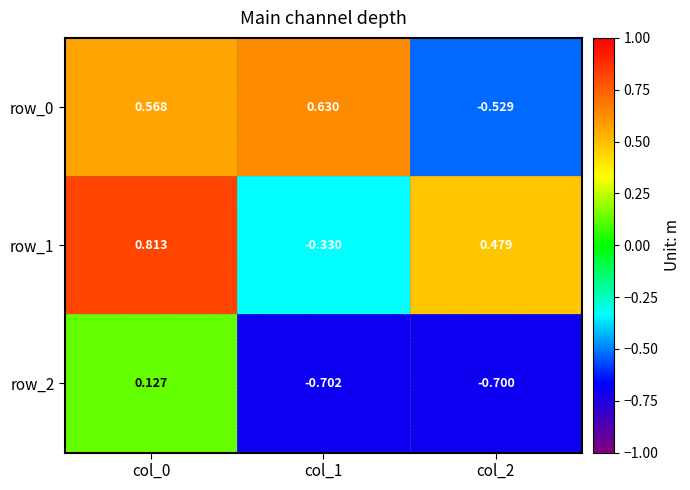

Reading left to right, what are all the values shown in this chart?

row_0: col_0=0.6	col_1=0.6	col_2=-0.5
row_1: col_0=0.8	col_1=-0.3	col_2=0.5
row_2: col_0=0.1	col_1=-0.7	col_2=-0.7